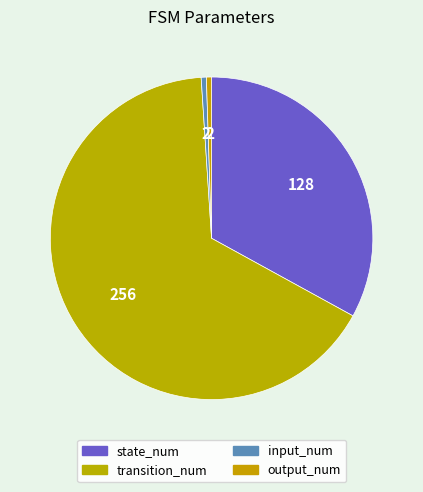

True or false: input_num accounts for 1% of the total.

True